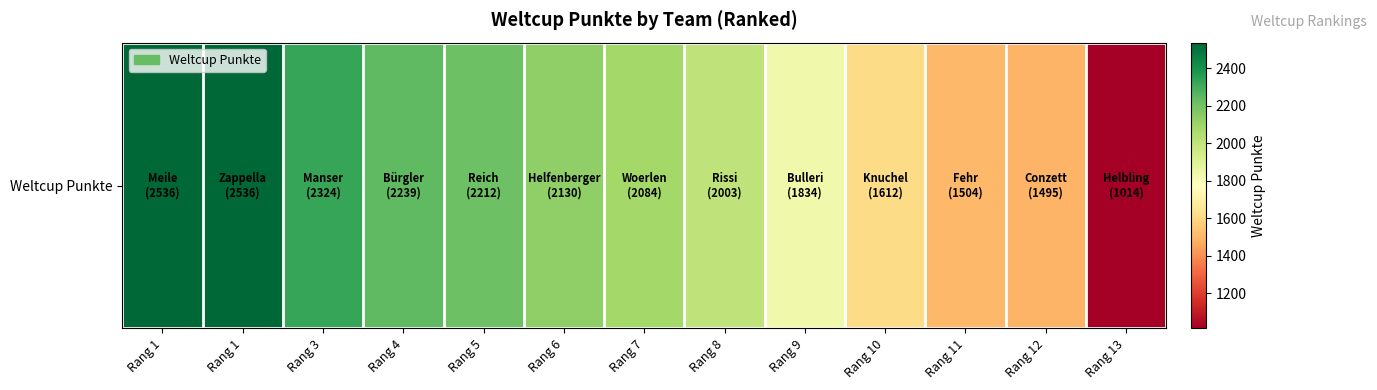

What is the difference between the maximum and minimum values?

1522